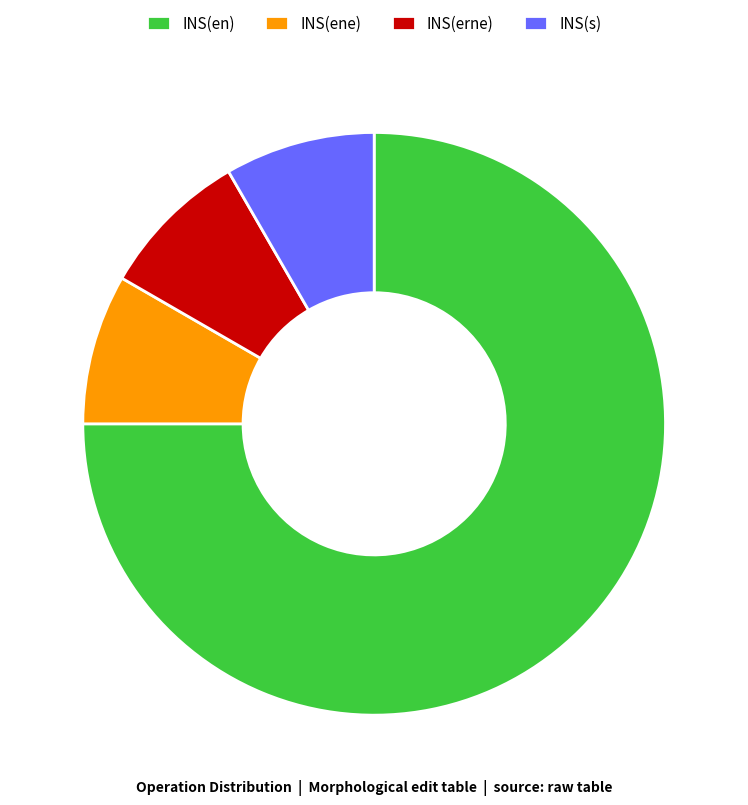

True or false: INS(s) accounts for 2% of the total.

False